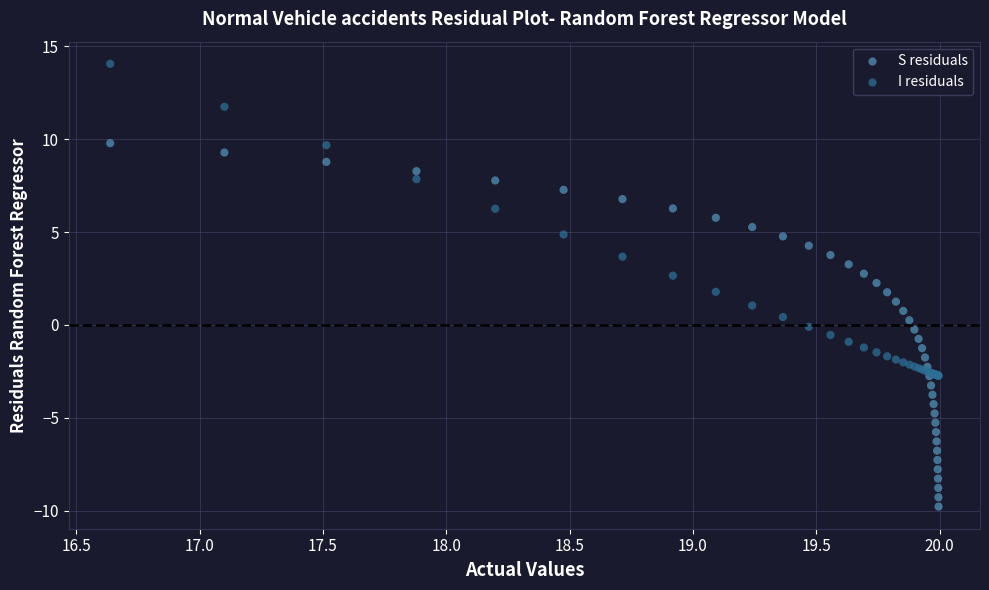

What are all the series names shown in the legend?

S residuals, I residuals